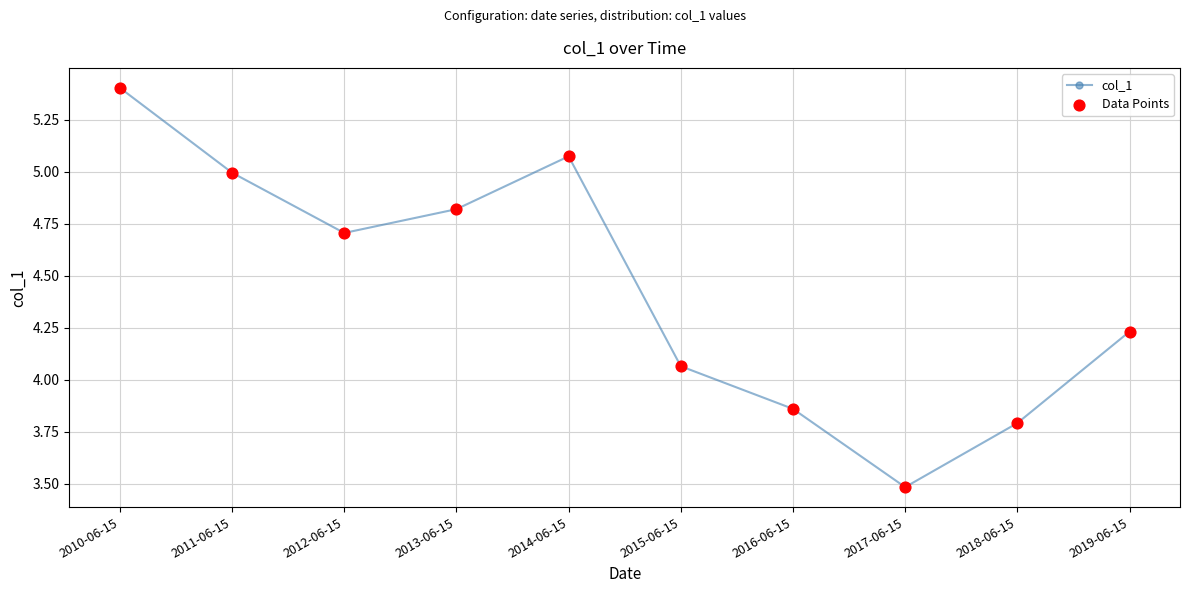

What is the sum of the values at 2013-06-15 and 2014-06-15?

9.9